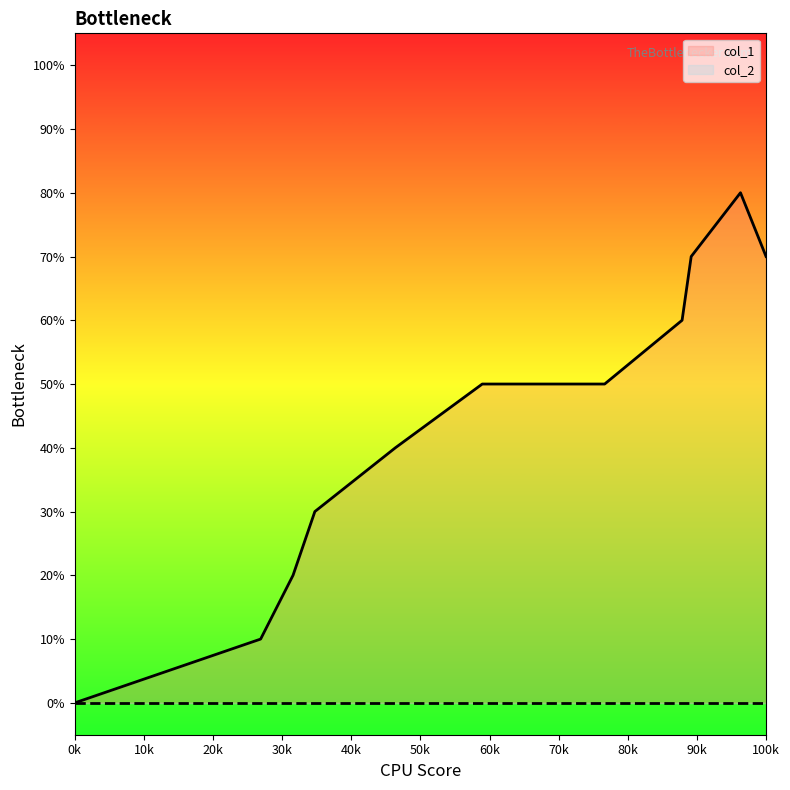

Reading right to left, transcribe all the data shown in this chart.

7	8	7	6	5	5	4	3	2	1	0